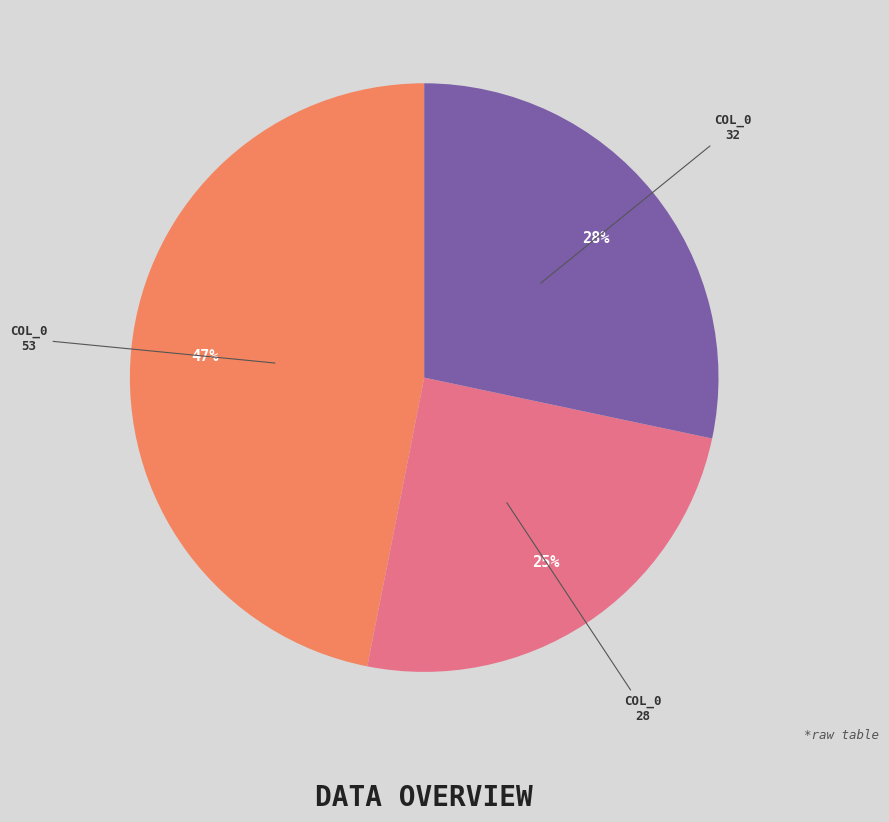

Does any single category account for the majority?

No